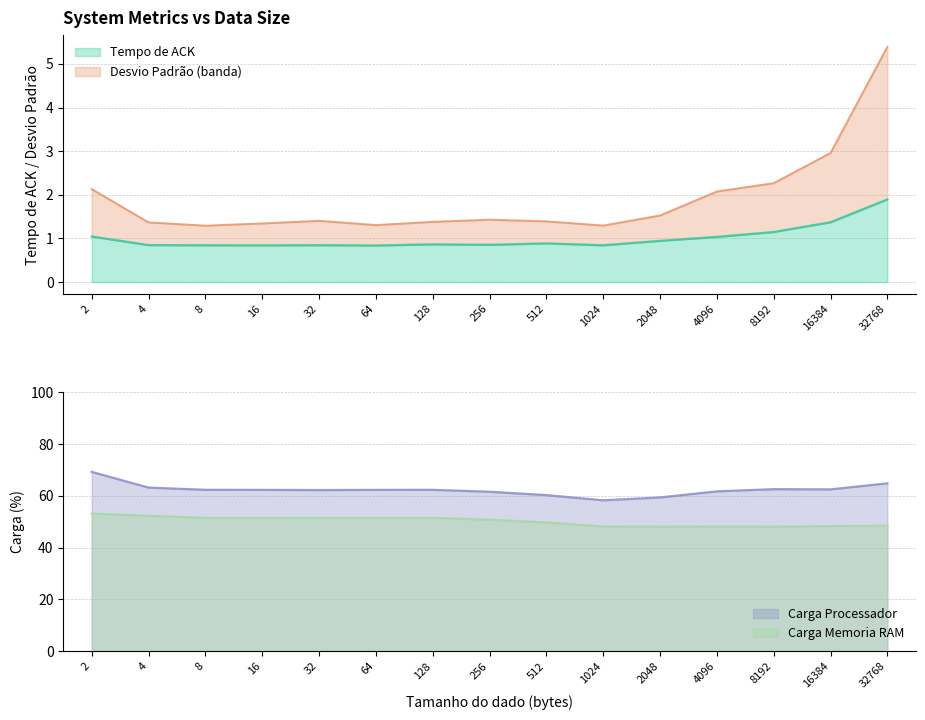

True or false: Carga Memoria RAM has more than 0 interior local peaks.

True